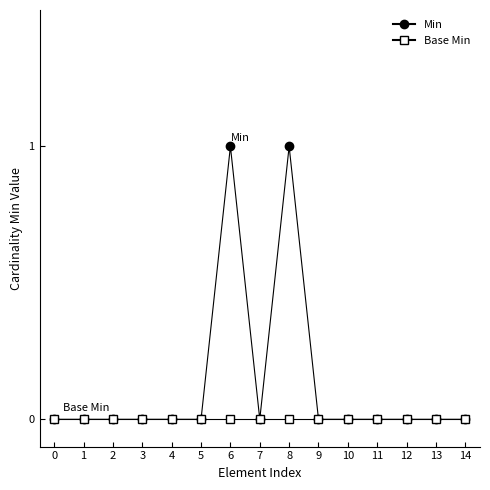

What are all the series names shown in the legend?

Min, Base Min